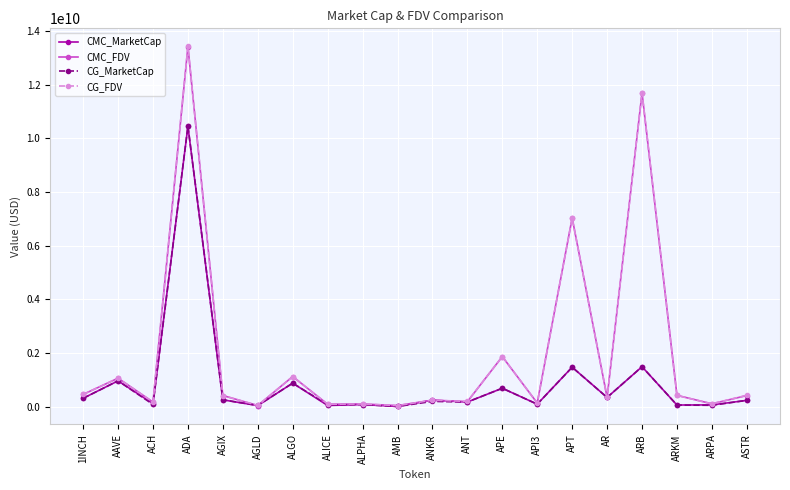

Where does the CMC_FDV series first go above 417115751?

1INCH